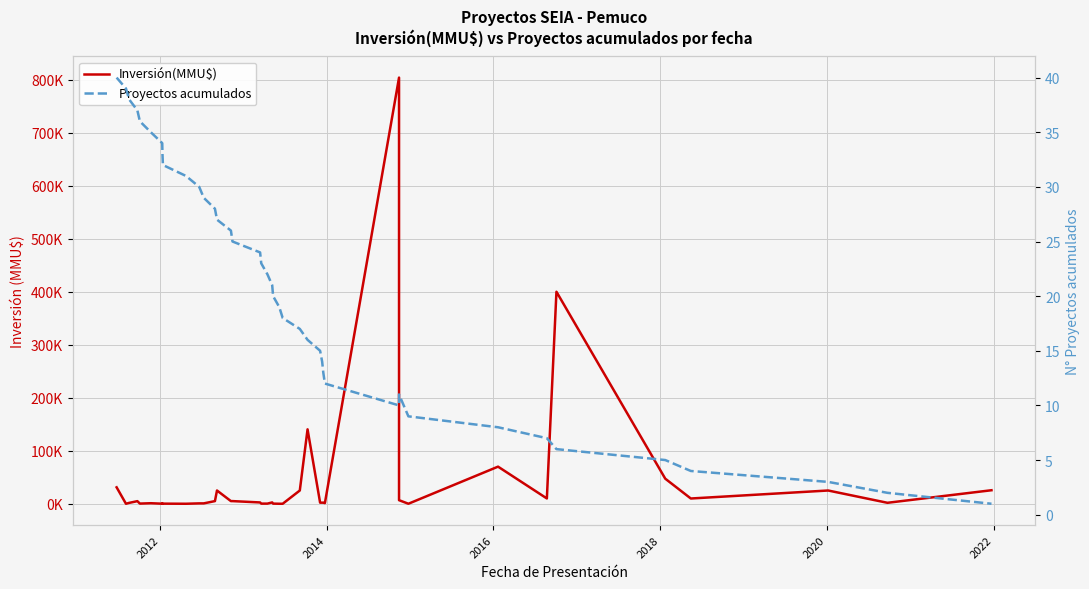

Does the chart display data point markers on the line(s)?

No